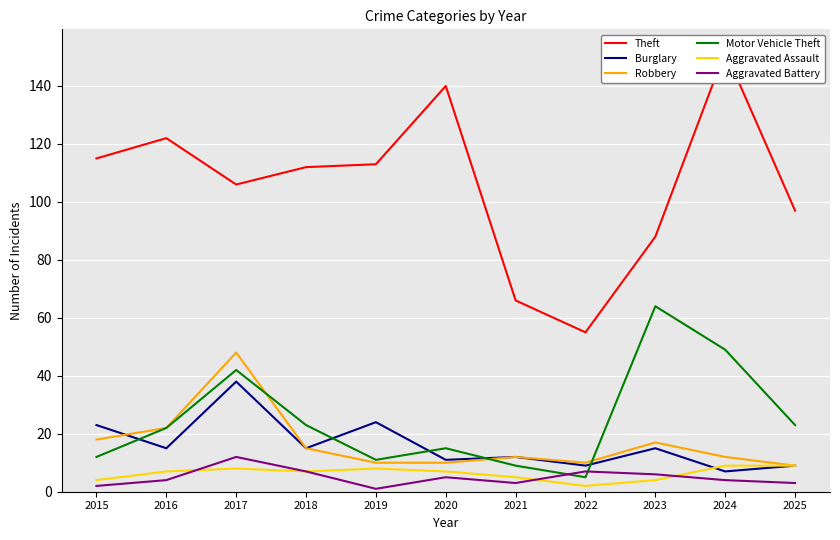

What is the value of the Theft point at the 10th from the left?

152